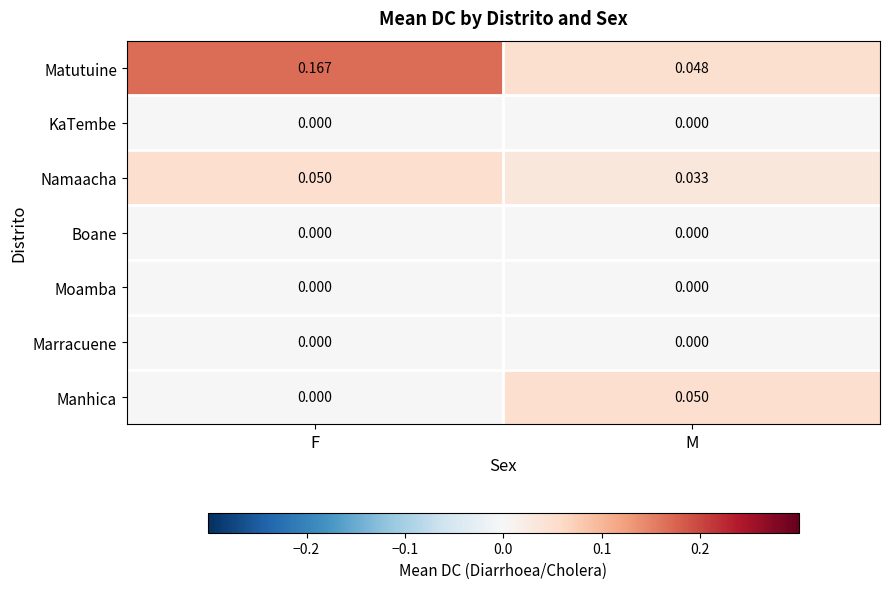

Rank the categories by Matutuine value from highest to lowest.

F, M